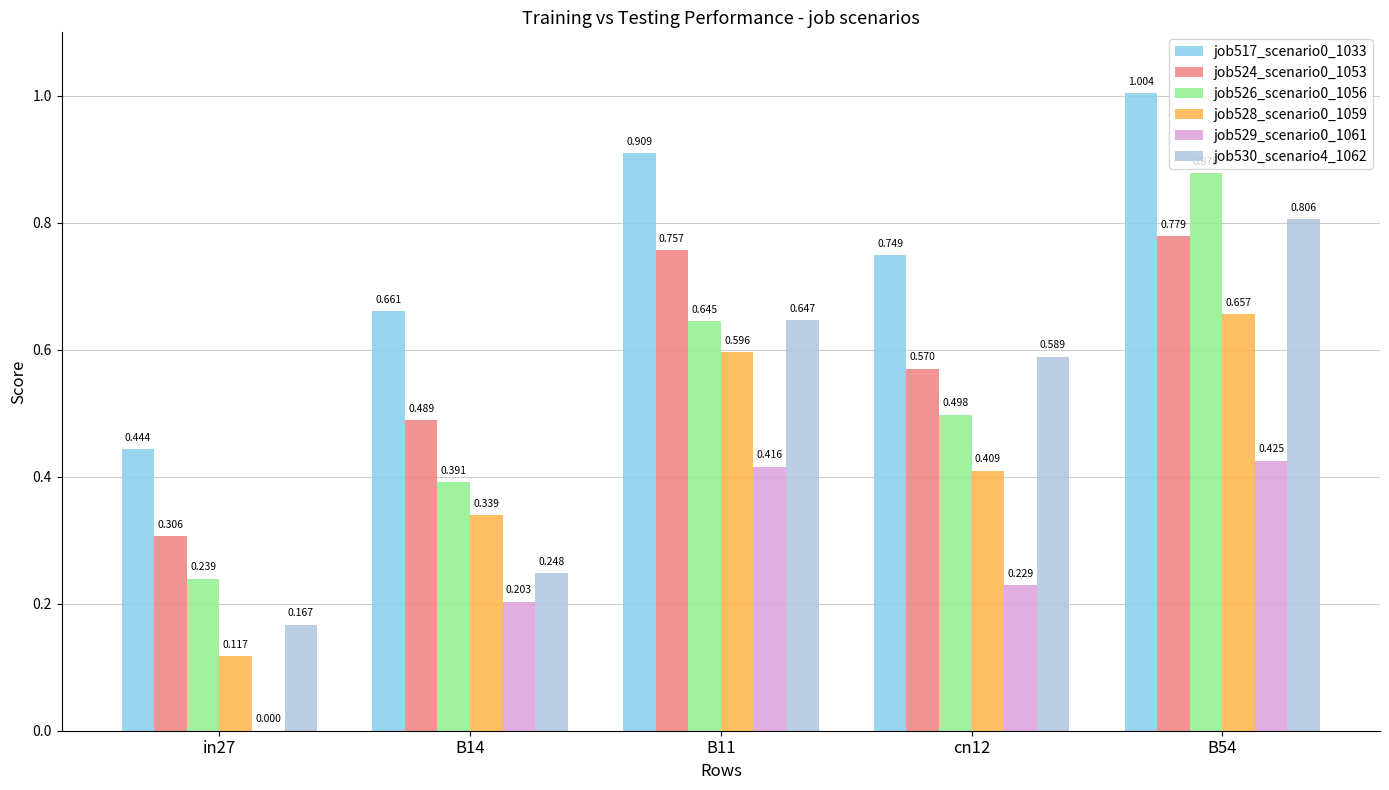

Does the chart contain stacked bars?

No